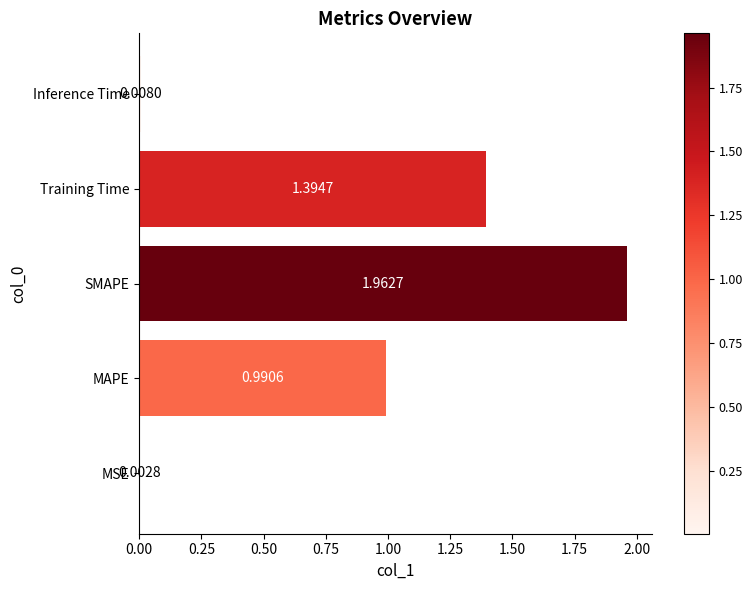

What is the change in value from MSE to SMAPE?

+2.0